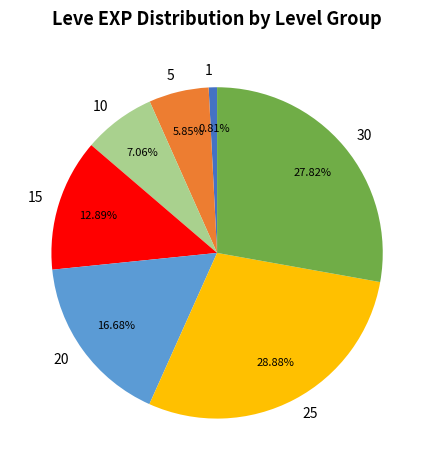

Is there any slice that represents more than half of the pie?

No